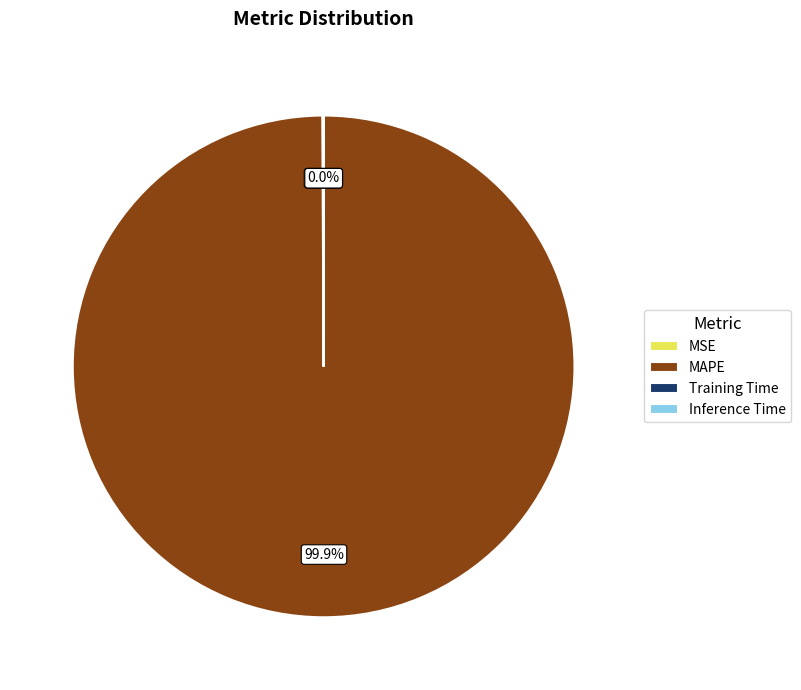

To the nearest percent, what is the difference between the largest and smallest slice percentages?

100%